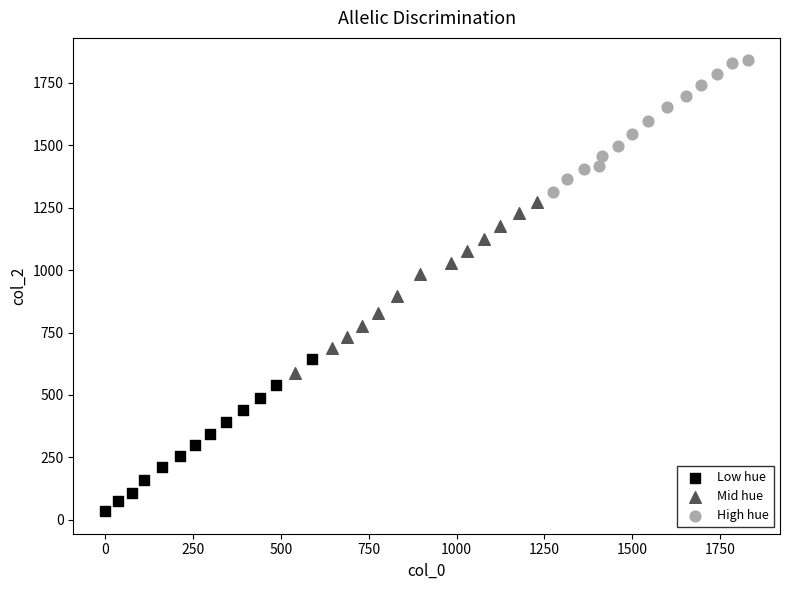

Which series reaches the minimum Y coordinate?

Low hue